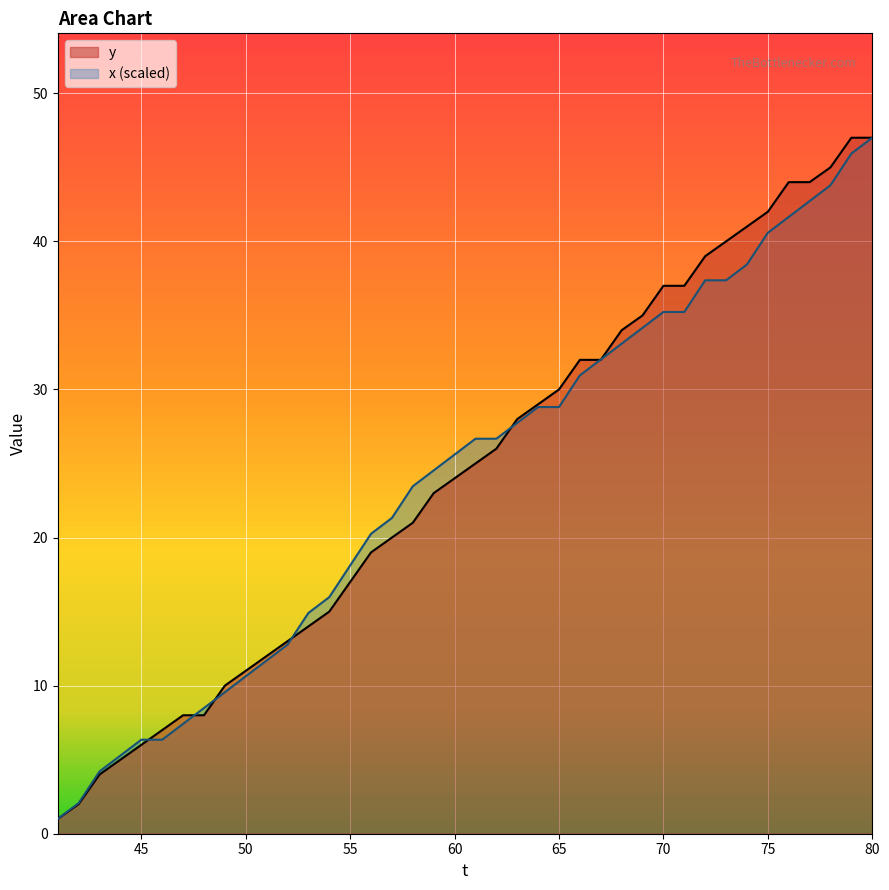

What is the spread (max minus min) of values at 70?

1.8